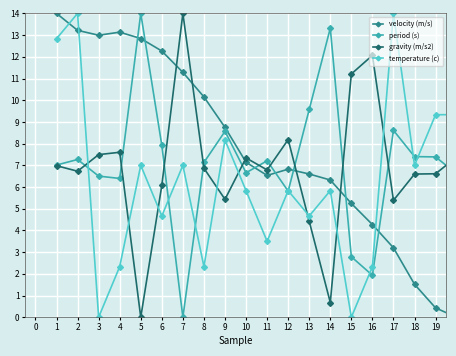

True or false: period (s) has more than 2 interior local peaks.

True